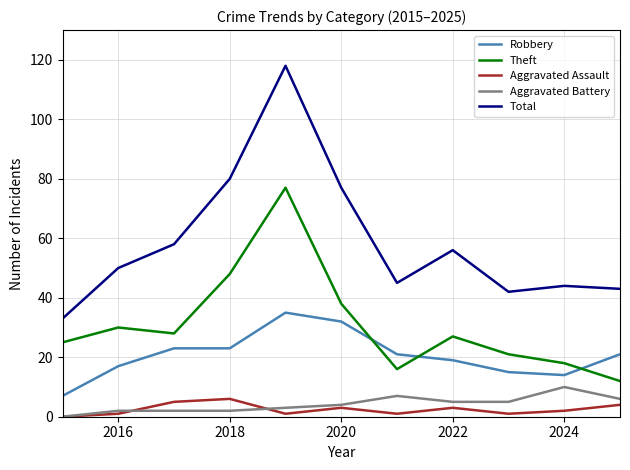

Which series has the largest total across all categories?

Total